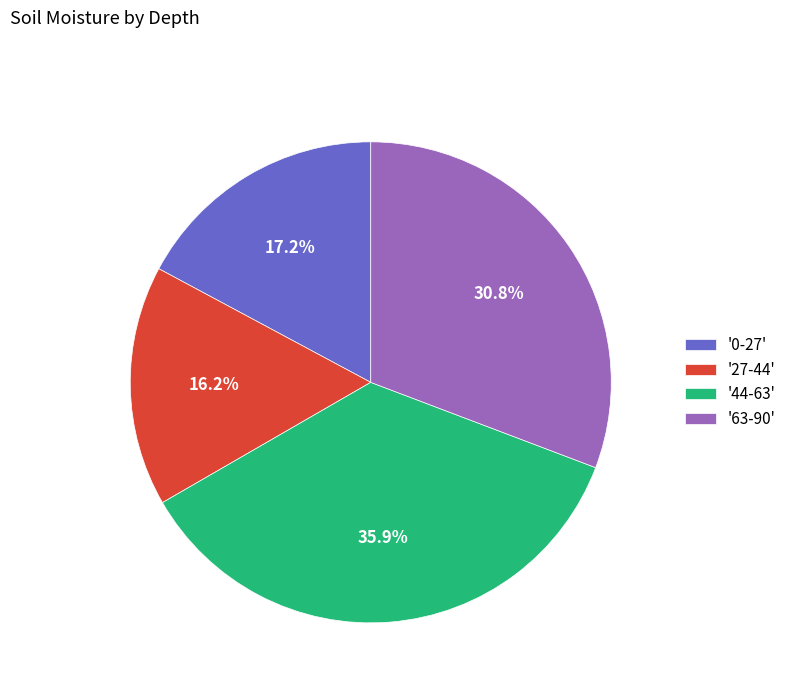

How many segments does this pie chart have?

4